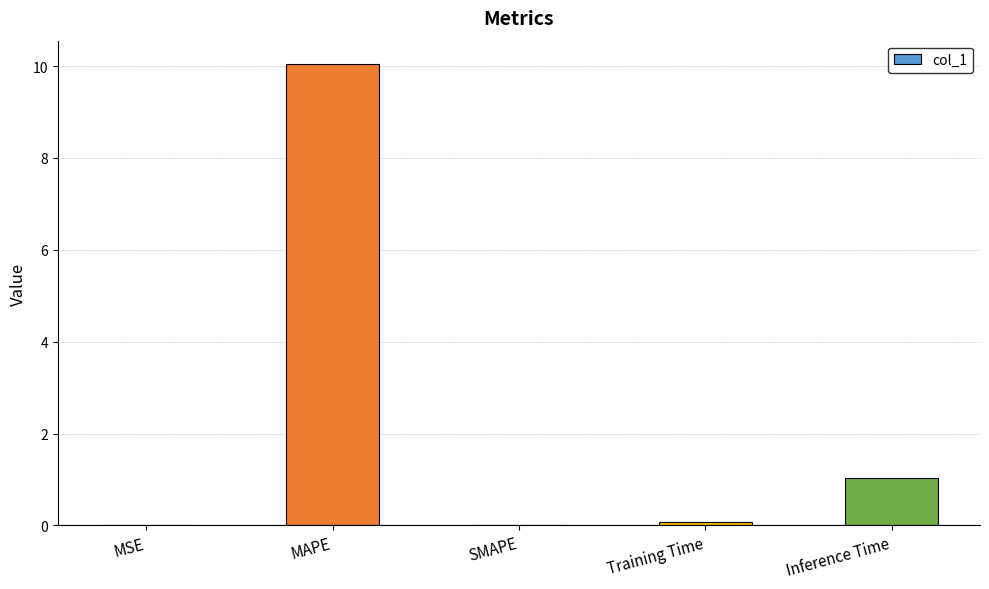

What is the sum of all values?

11.2